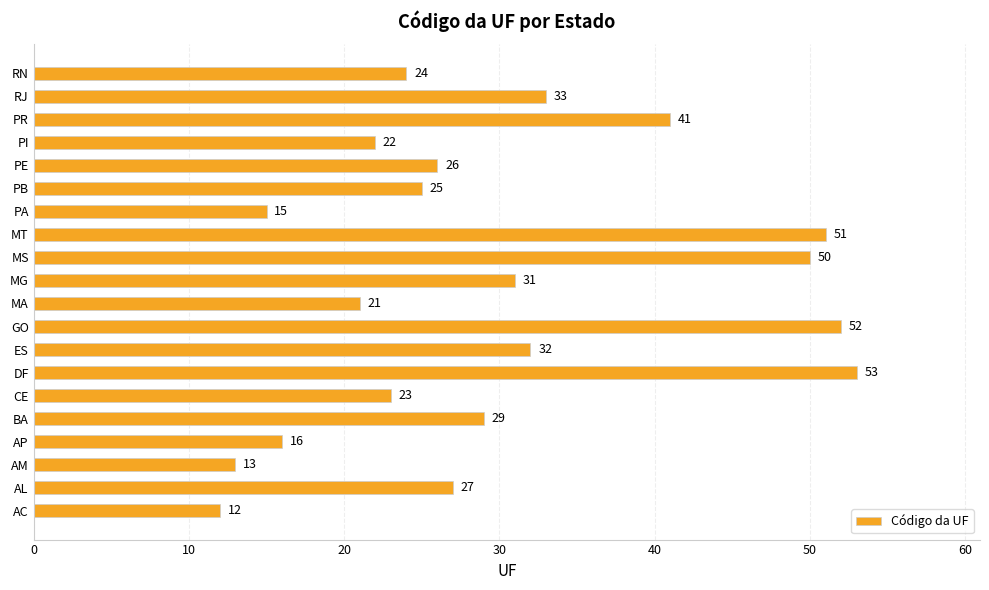

At which label is the value closest to 32?

ES